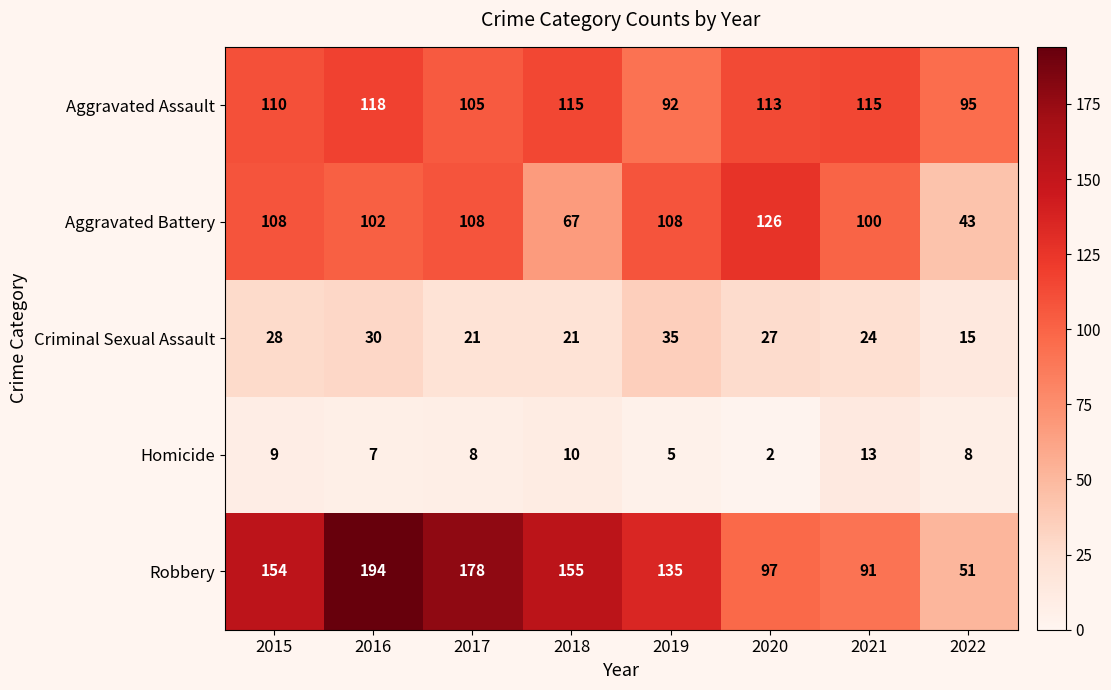

True or false: Aggravated Assault has a value of 203 at 2018.

False